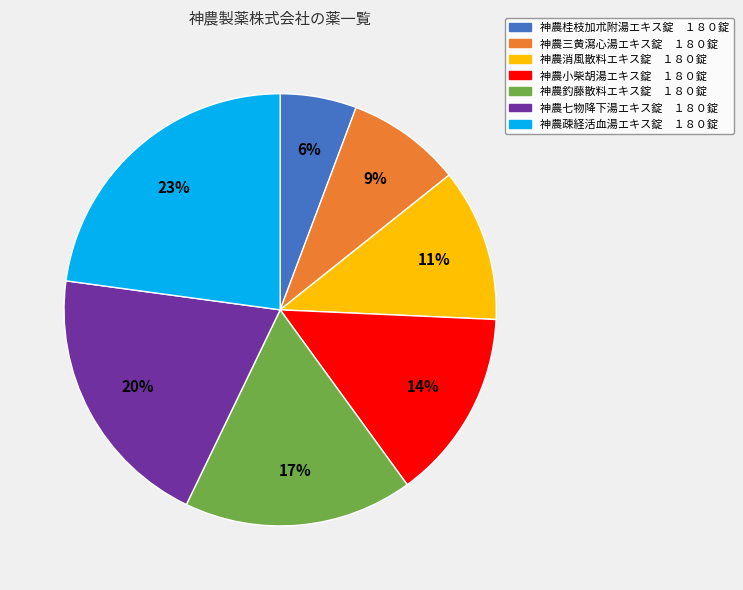

Count the number of slices in the pie.

7